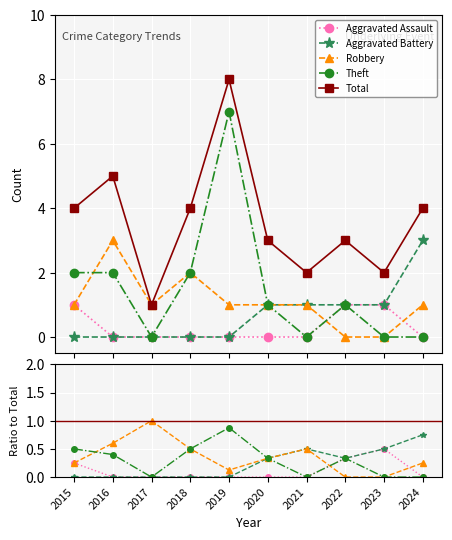

Where is the first local maximum for Theft?

2019